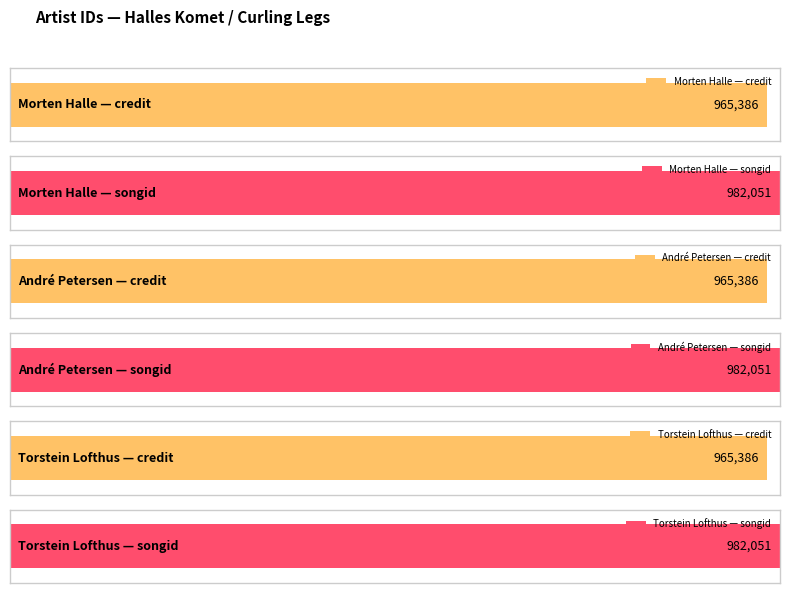

What value does the songid series have at André Petersen?

982051